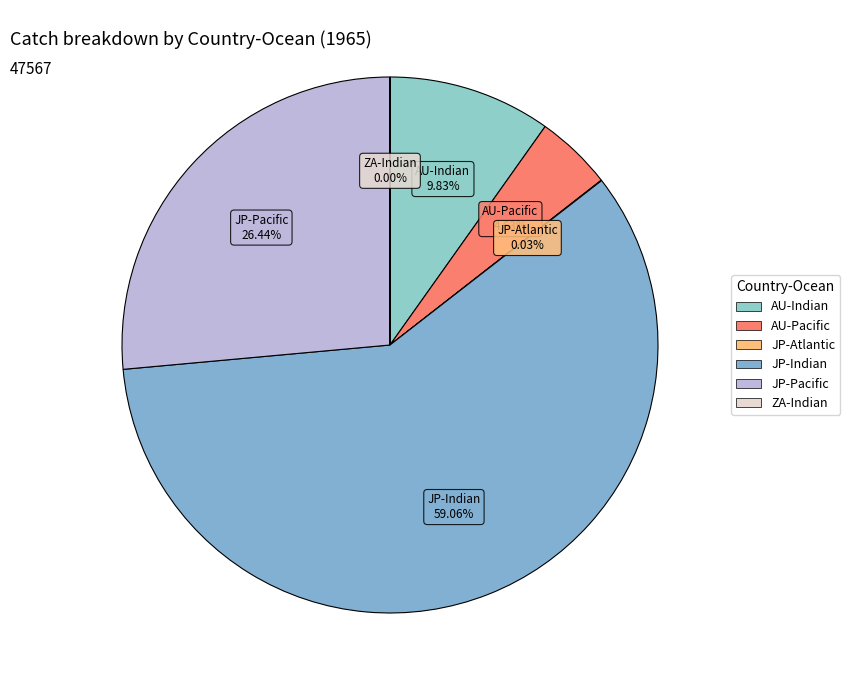

What is the largest slice in the pie chart?

JP-Indian